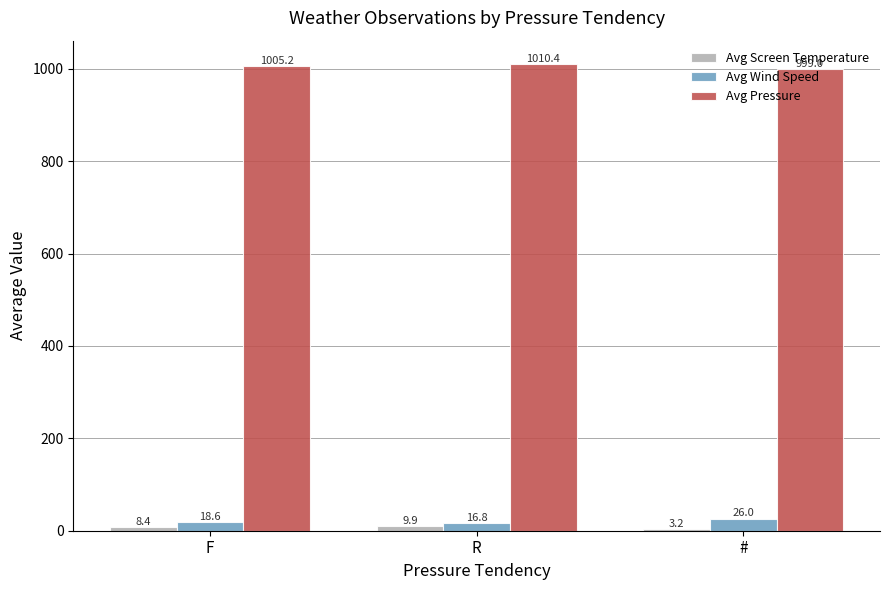

Are the bars grouped side by side (vs. stacked)?

Yes